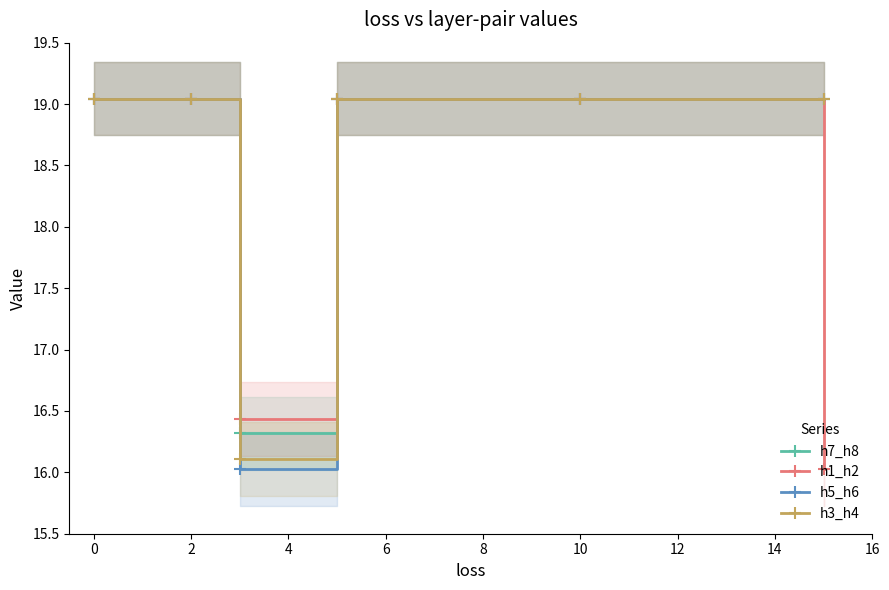

The h3_h4 series shows 6.7 at 2. True or false?

False